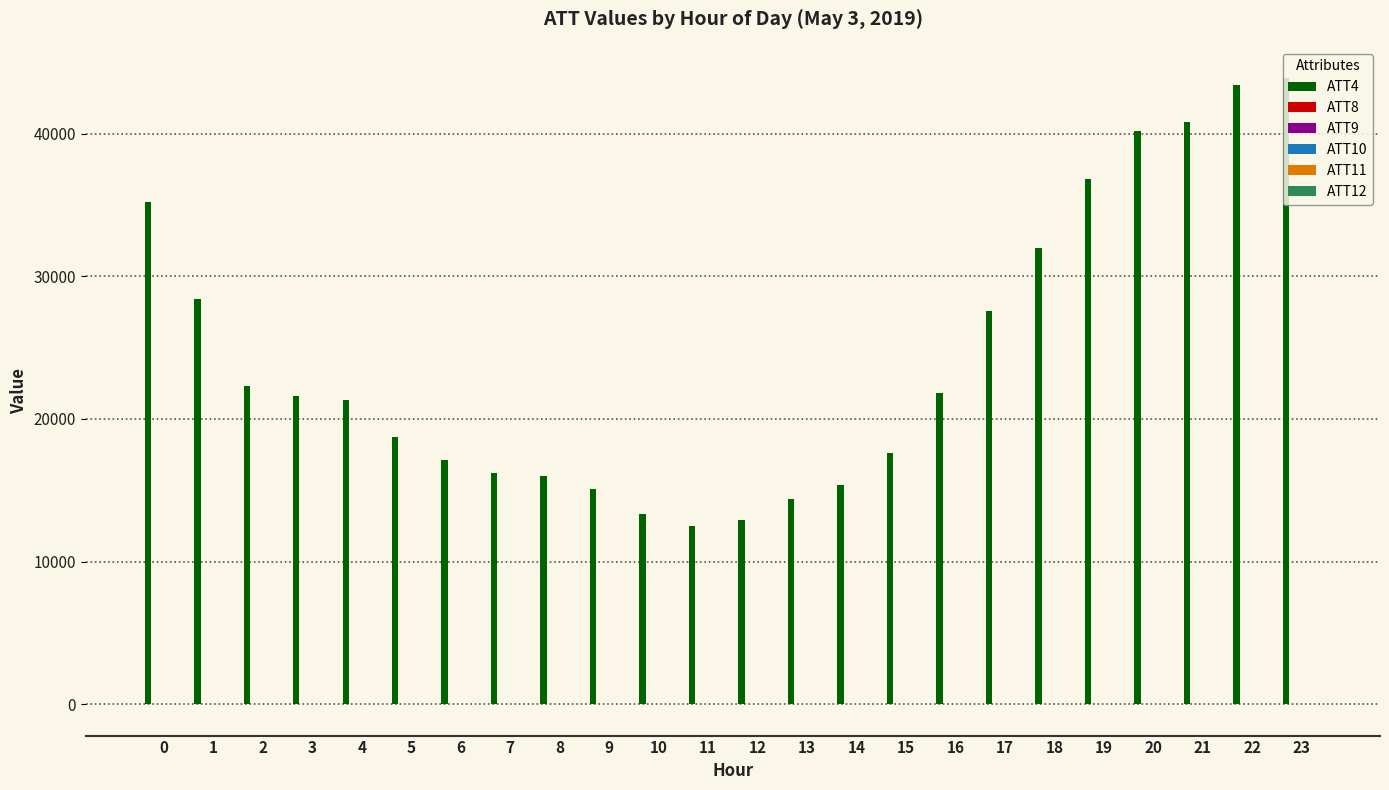

What is the greatest value displayed?

43900.0